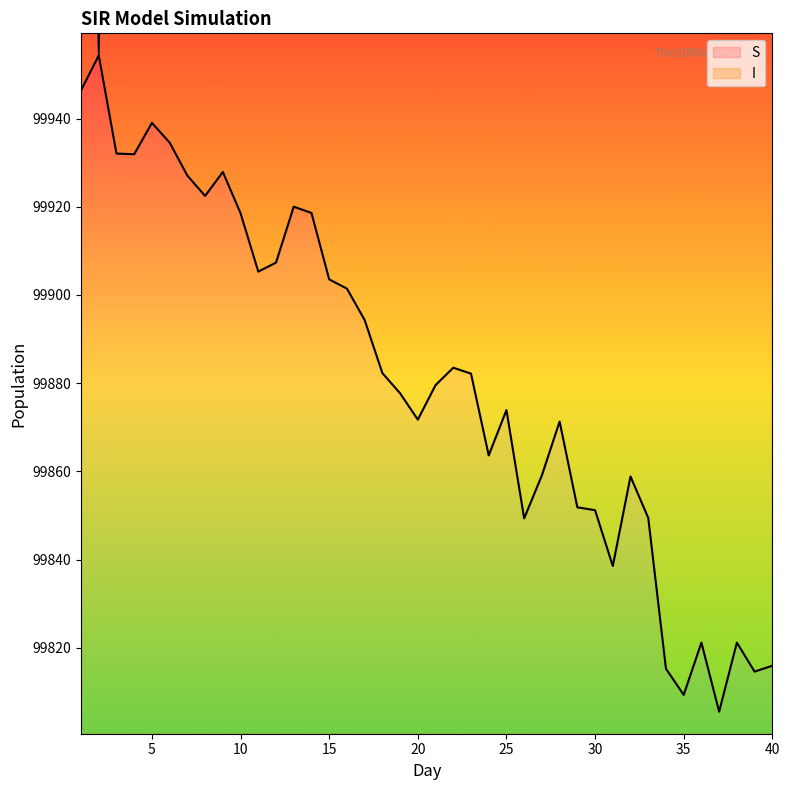

True or false: S has a value of 20085.8 at 14.

False